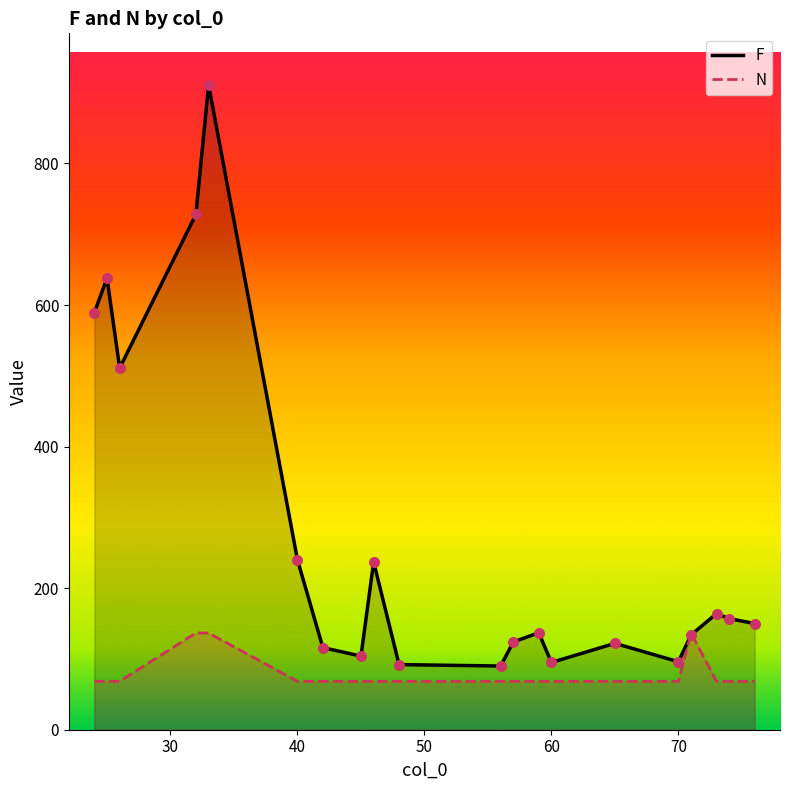

Which series has the largest total across all categories?

F